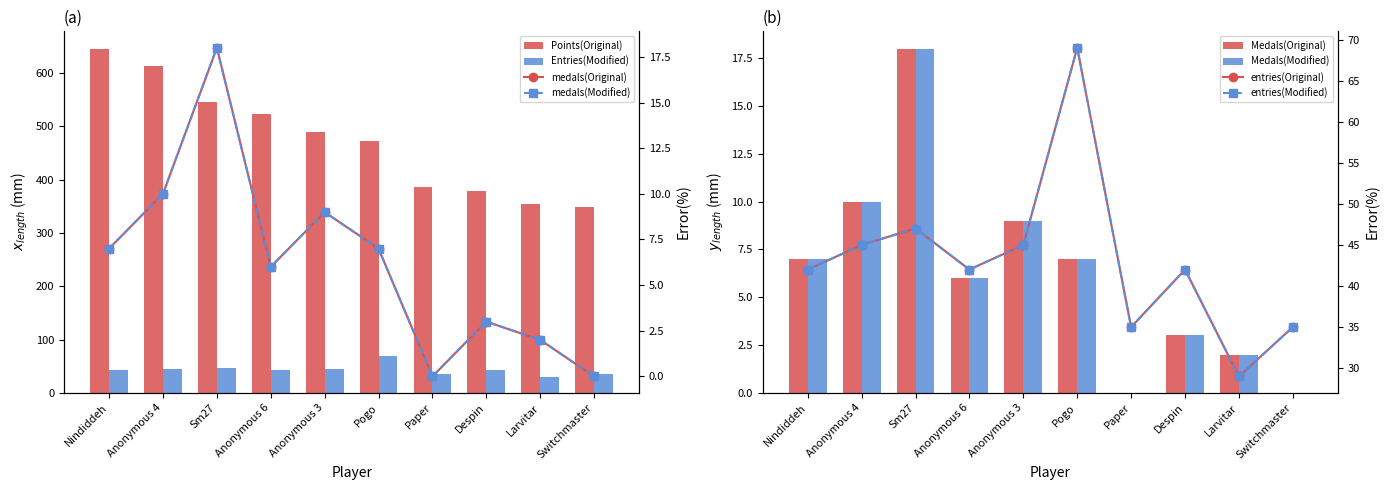

What are all the series names shown in the legend?

Points, Medals, Entries